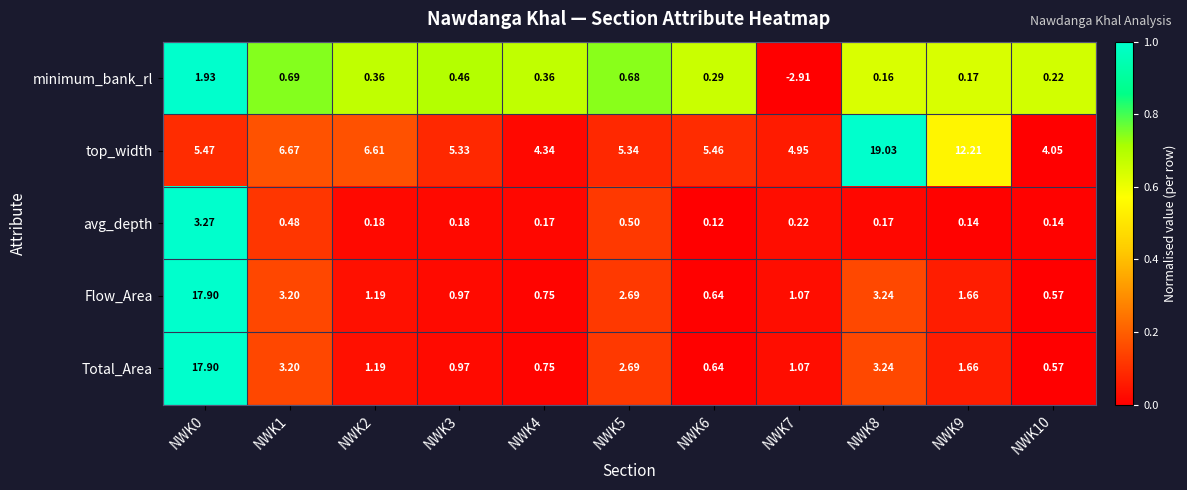

Which series changed the most between NWK6 and NWK7?

minimum_bank_rl